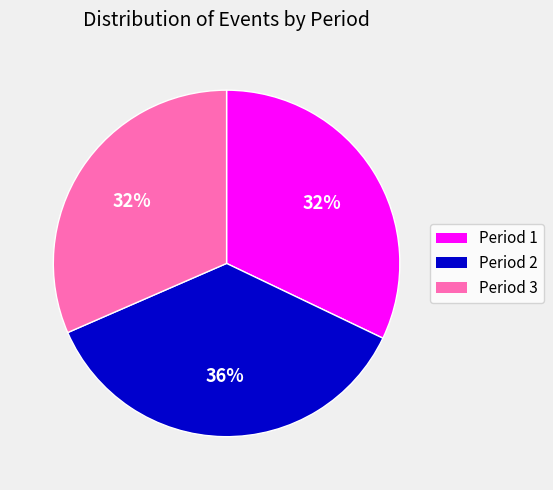

Between Period 3 and Period 2, which is larger?

Period 2